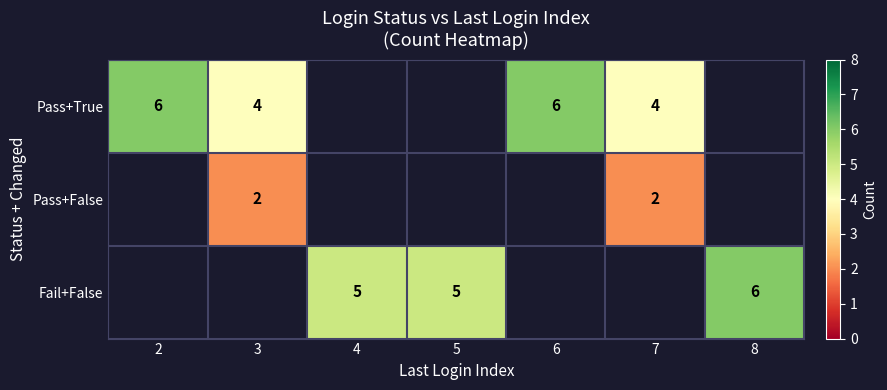

Count the number of categories in the chart.

7